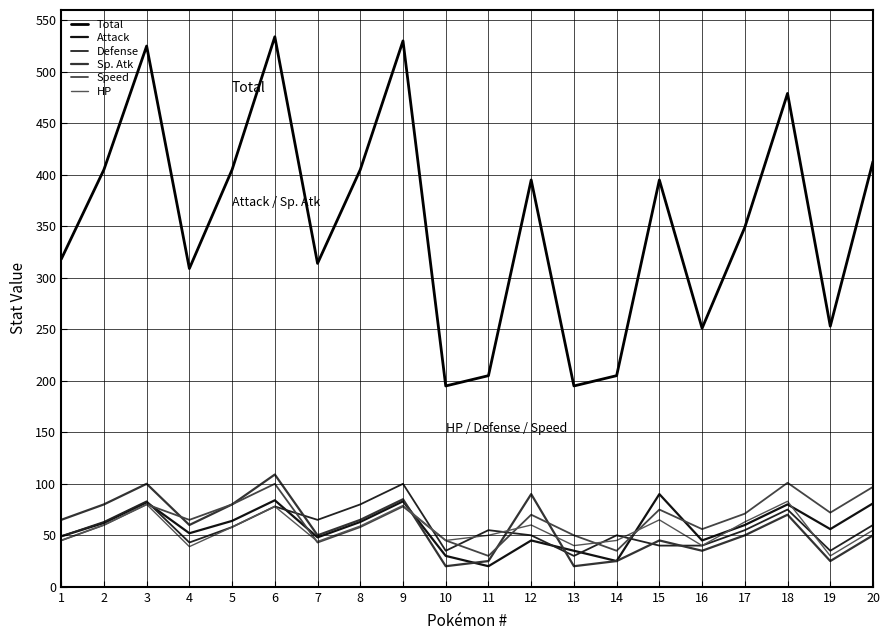

Is it true that Defense equals 35 at 10?

True